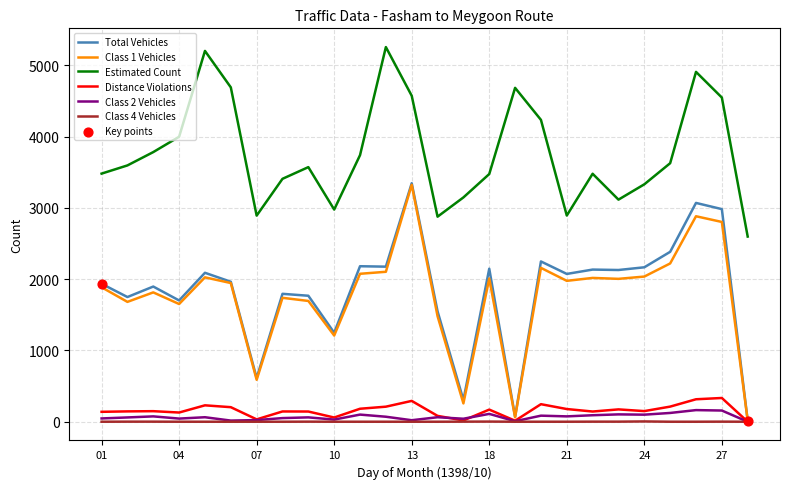

Which series has the largest total across all categories?

Estimated Count